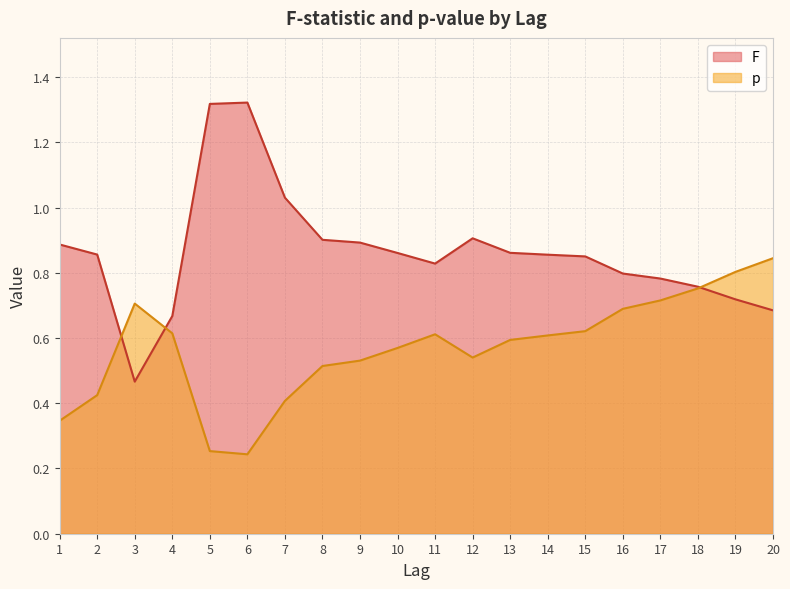

What is the sum of the F values at 19 and 15?

1.6